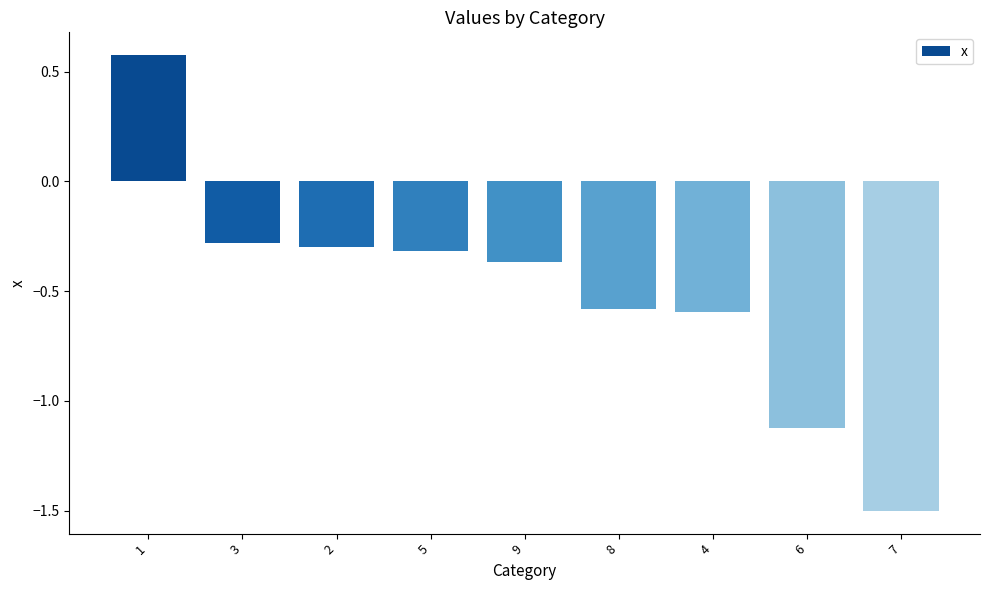

Where is the data nearest to the value 0?

3